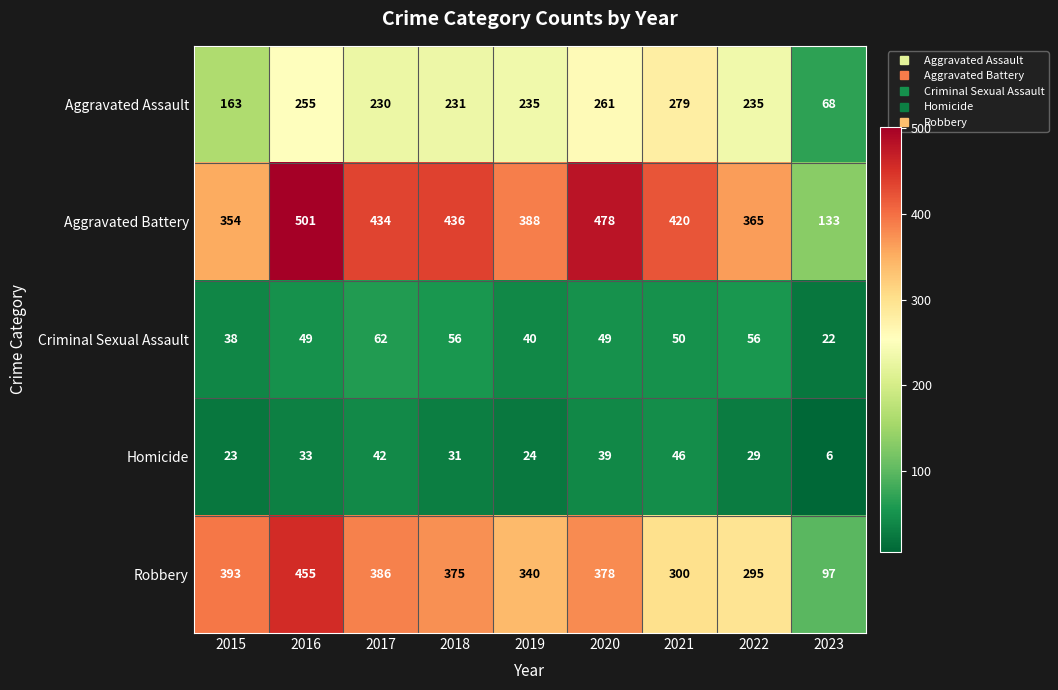

What is the total value across all series at 2015?

971